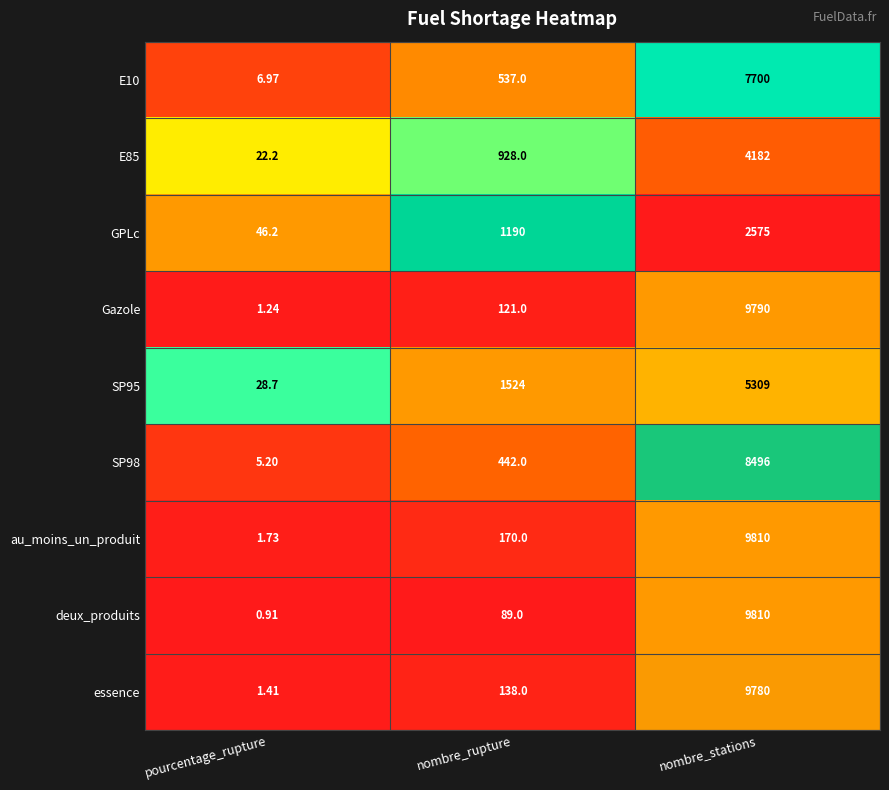

At which label is Gazole closest to 4895?

nombre_rupture